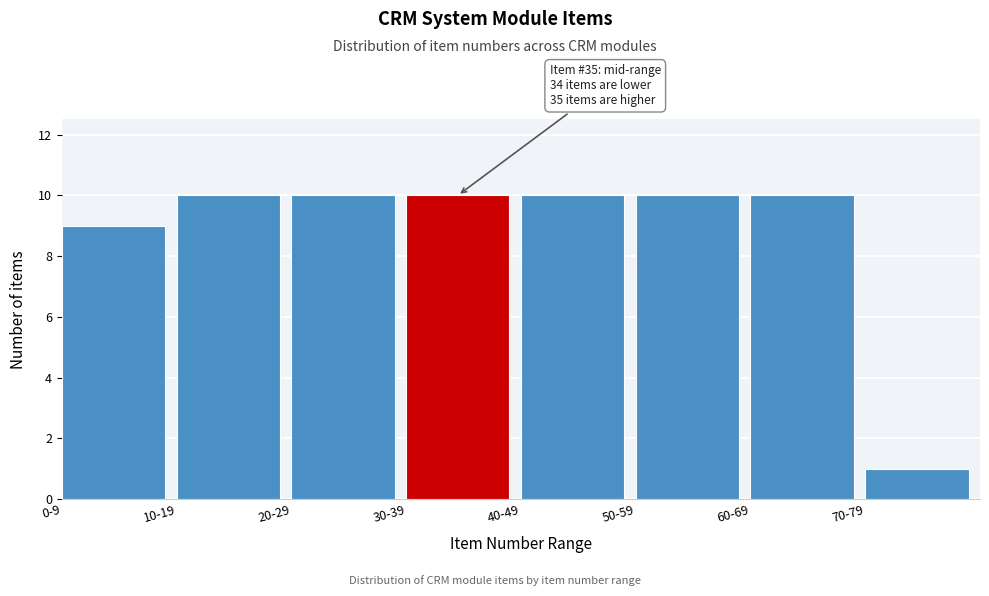

Reading left to right, extract all data points from this chart.

0-9=9	10-19=10	20-29=10	30-39=10	40-49=10	50-59=10	60-69=10	70-79=1